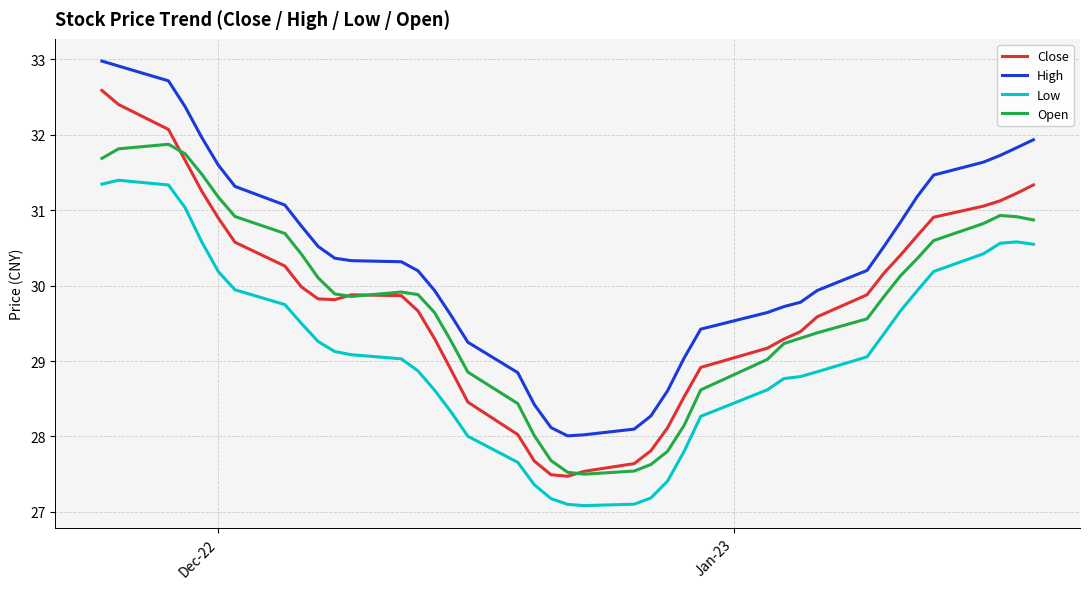

How many series are shown in this chart?

4